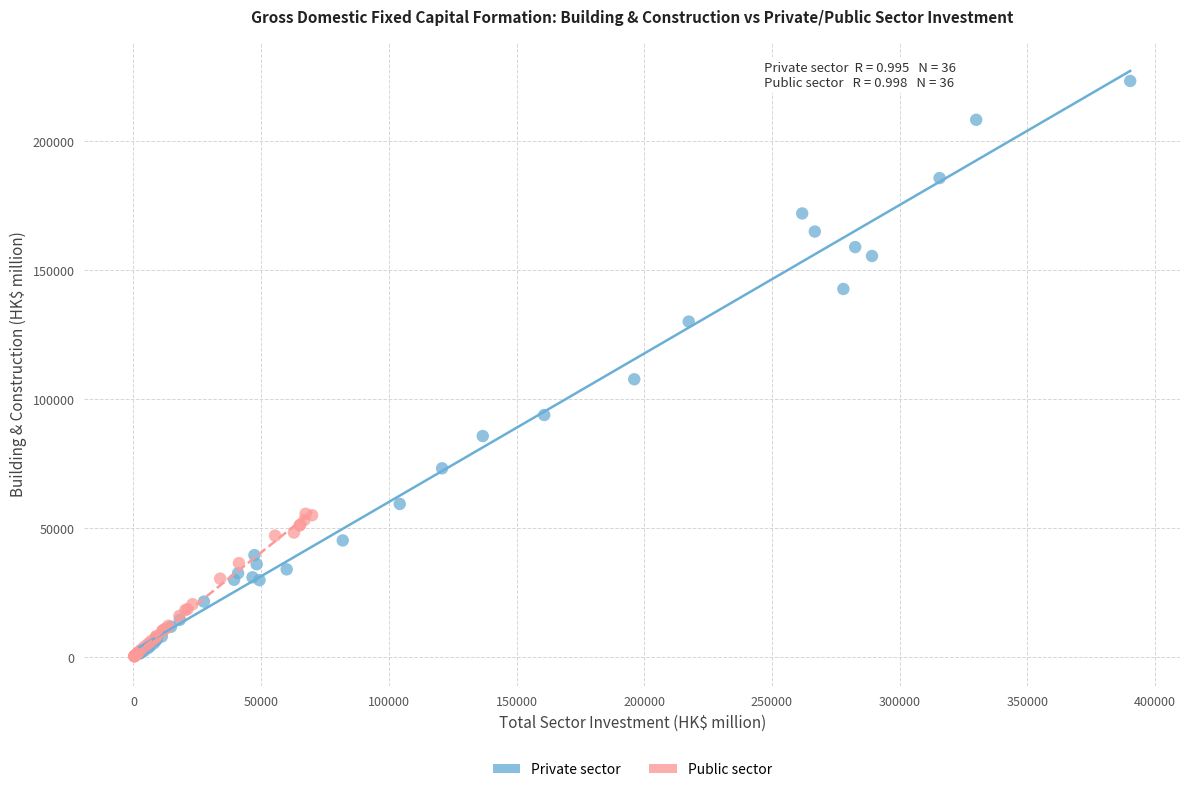

Which series reaches the maximum Y coordinate?

Private sector